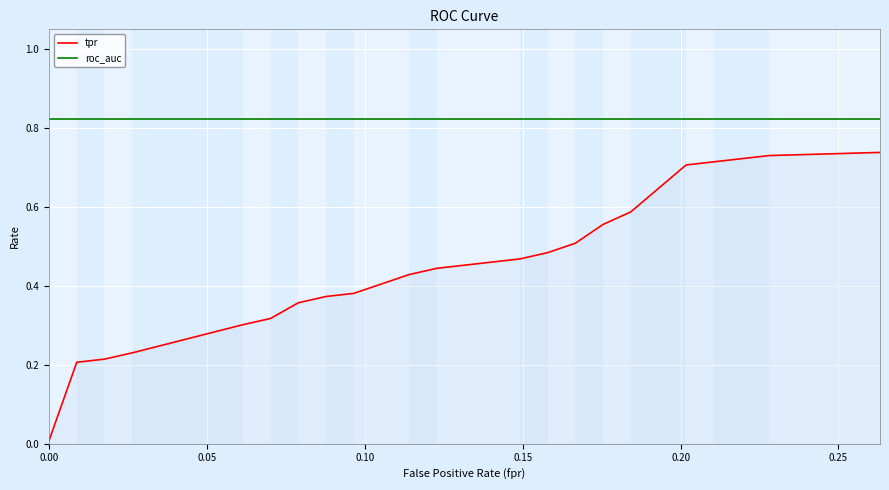

Rank the series by their maximum value, from lowest to highest.

tpr, roc_auc